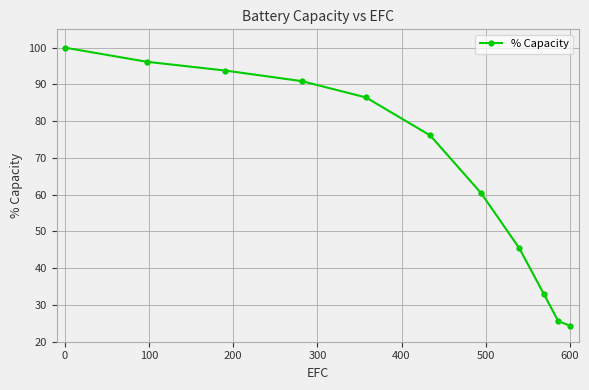

What is the difference between the second highest and minimum values?

71.8